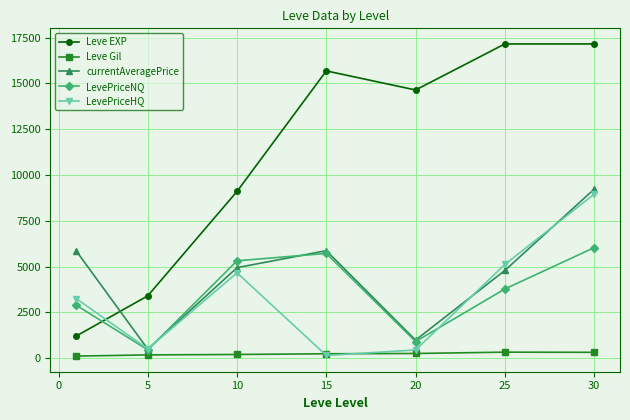

Which series has the largest total across all categories?

Leve EXP